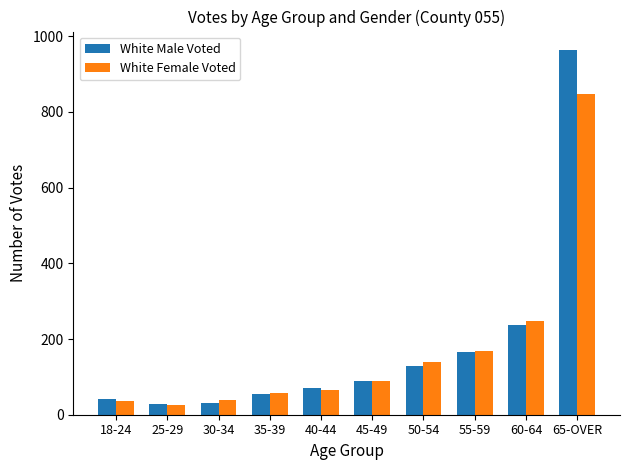

What is the highest value of the White Female Voted series?

846